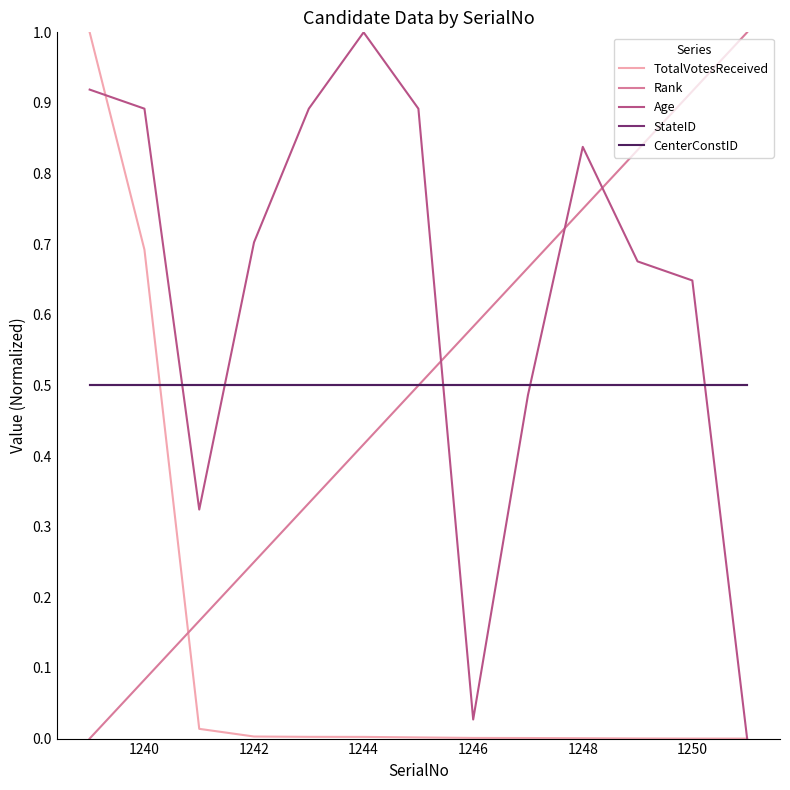

Which series has the largest range (max minus min)?

TotalVotesReceived